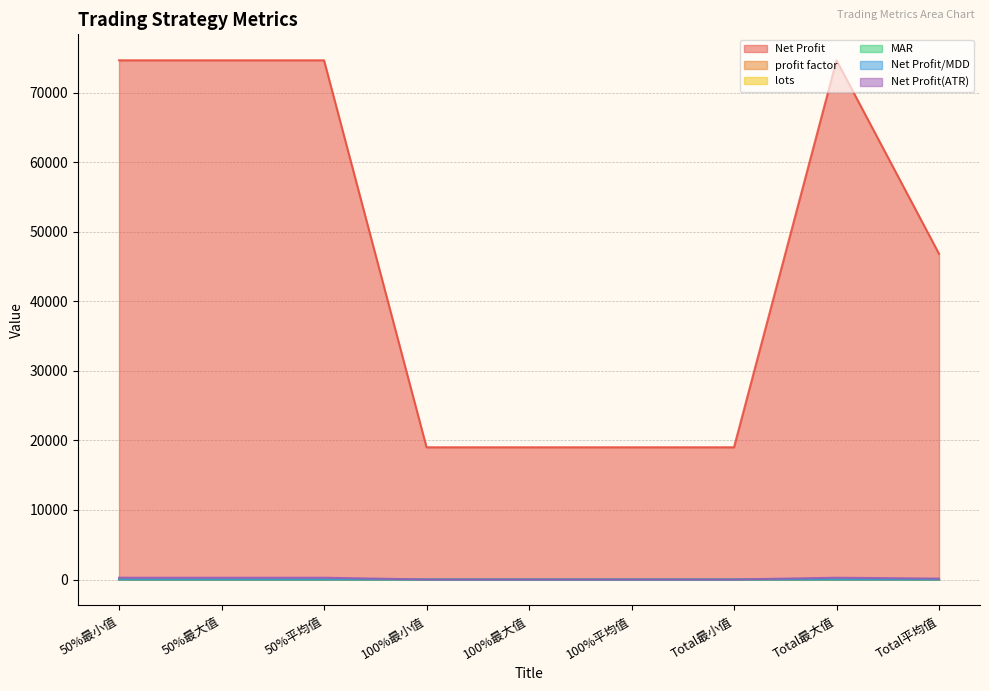

Which category has the highest value across all series?

50%最小值